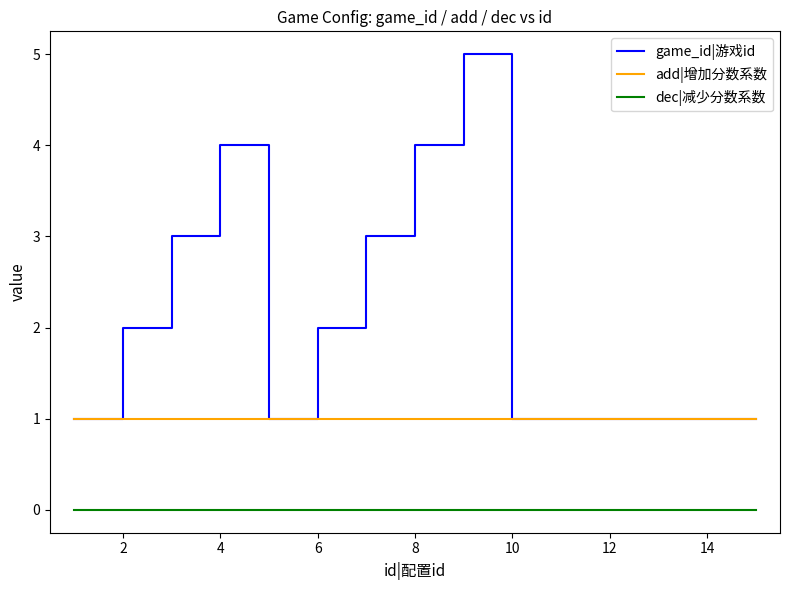

What are all the series names shown in the legend?

game_id|游戏id, add|增加分数系数, dec|减少分数系数